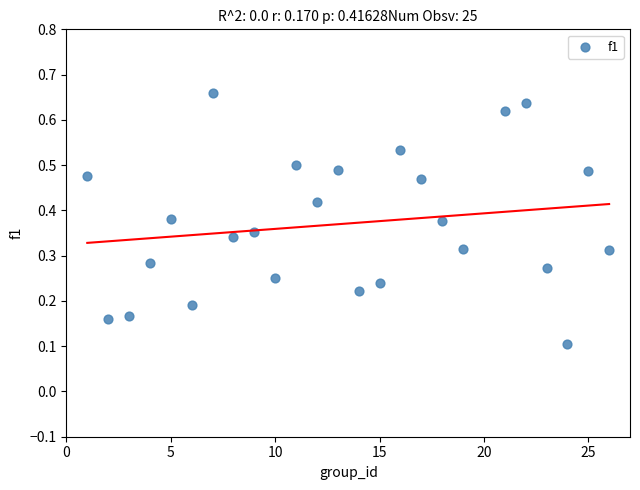

What is the range of X values (max minus min)?

25.0